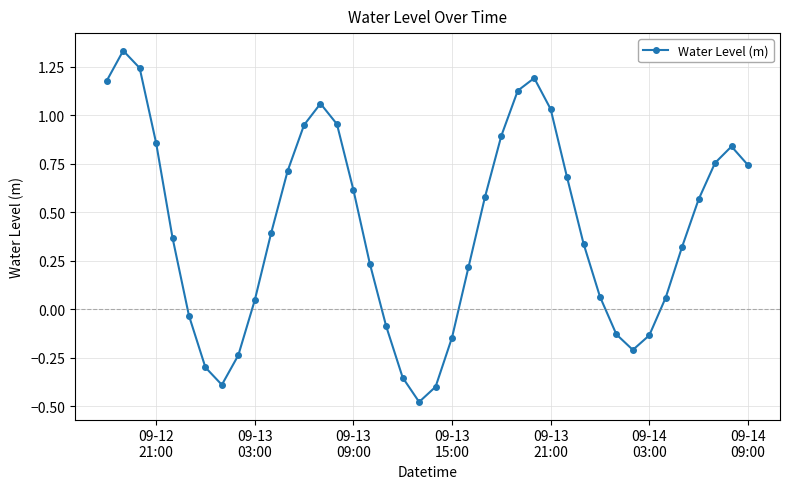

What is the sum of all values?

16.5